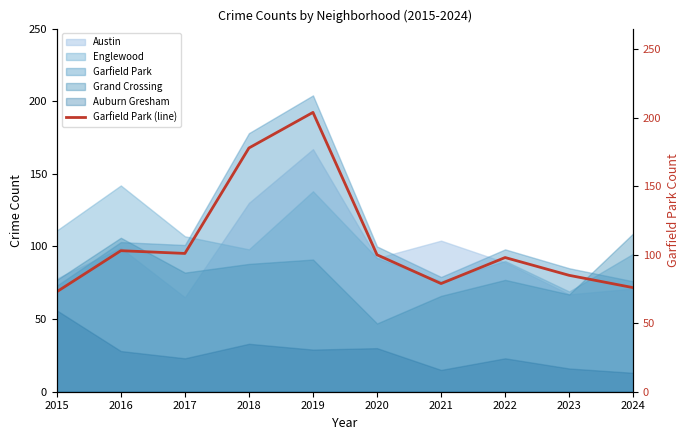

How many lines are shown in the chart?

1